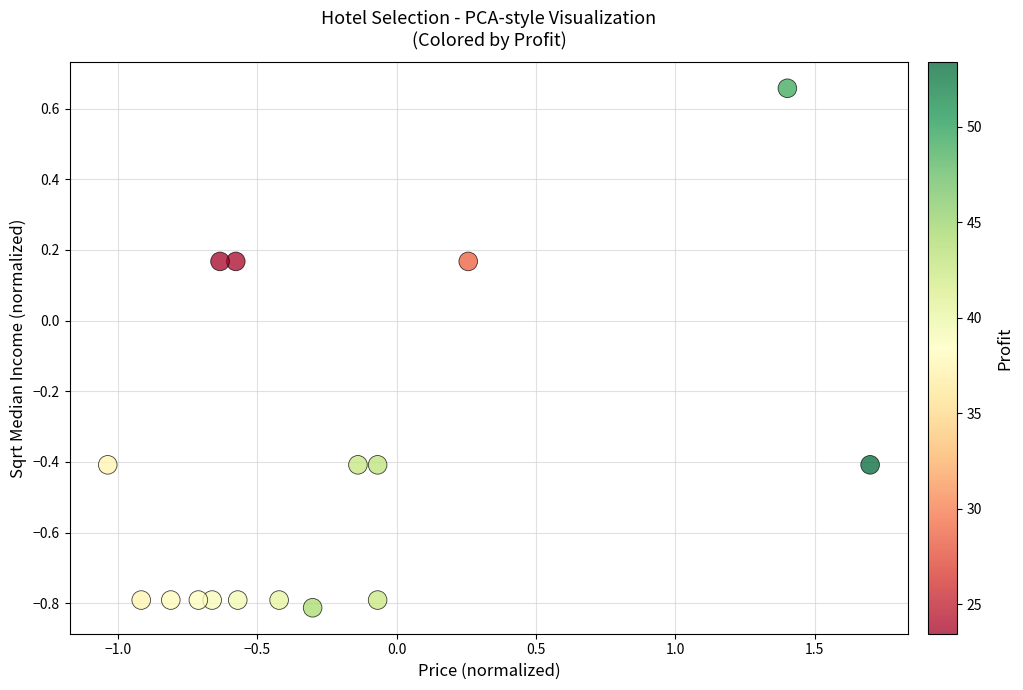

What is the range of Y values (max minus min)?

1.5